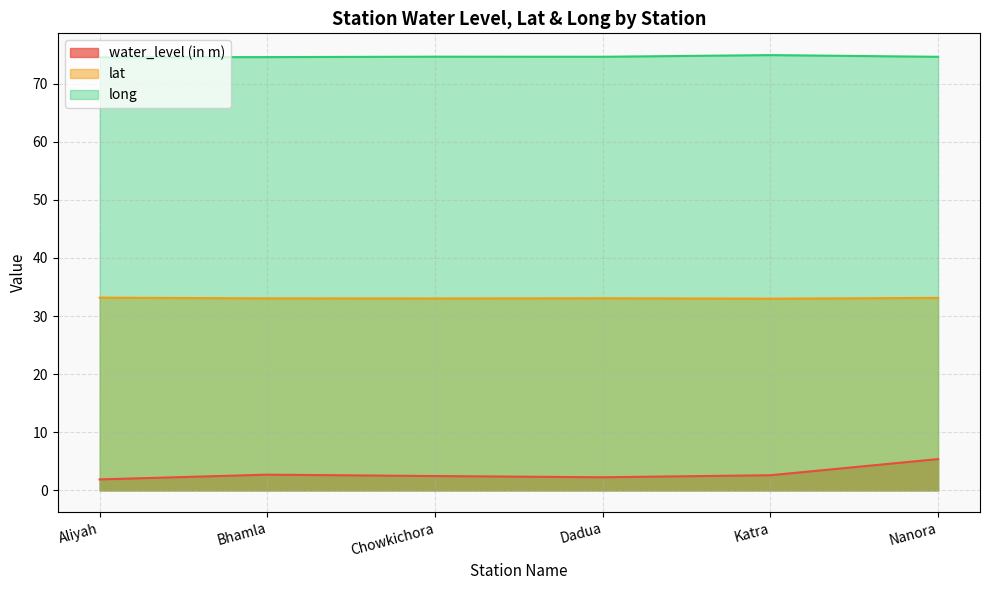

Which category has the lowest value in the water_level (in m) series?

Aliyah